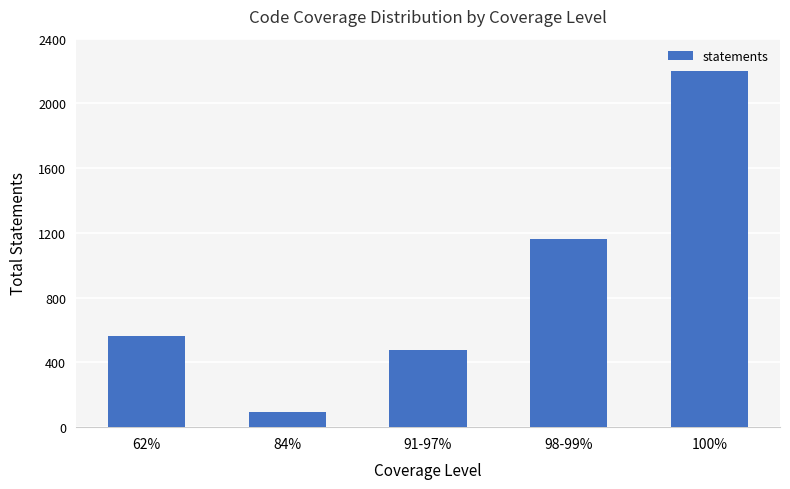

What is the label of the 1st bar from the left?

62%